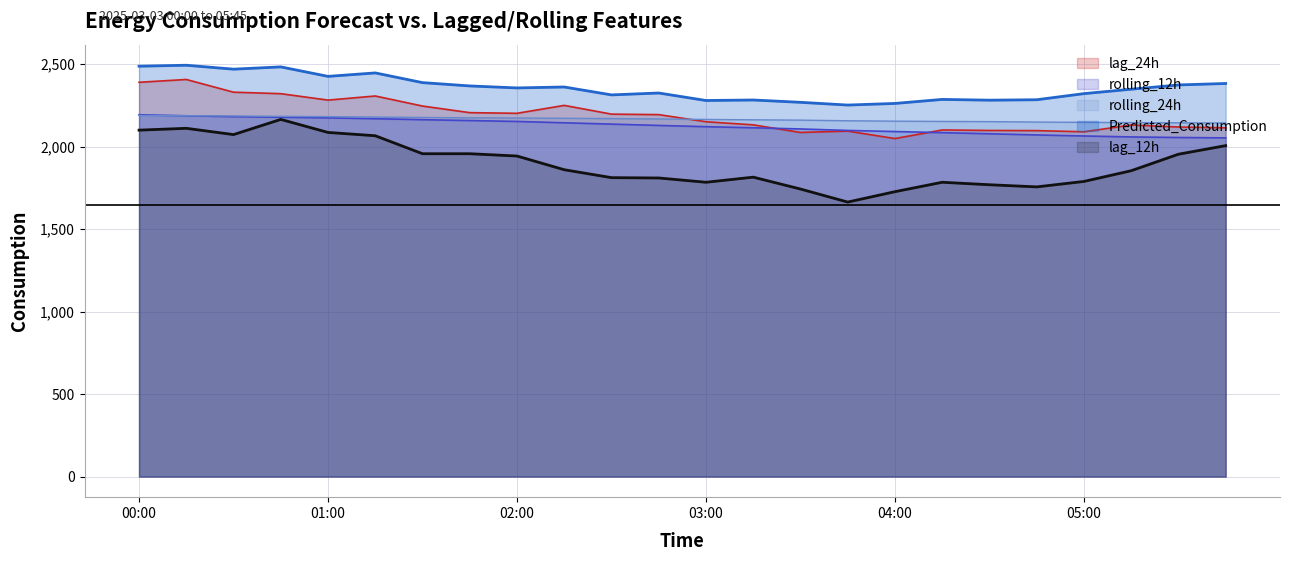

At which category is the sum across all series the highest?

2025-03-03 00:15:00